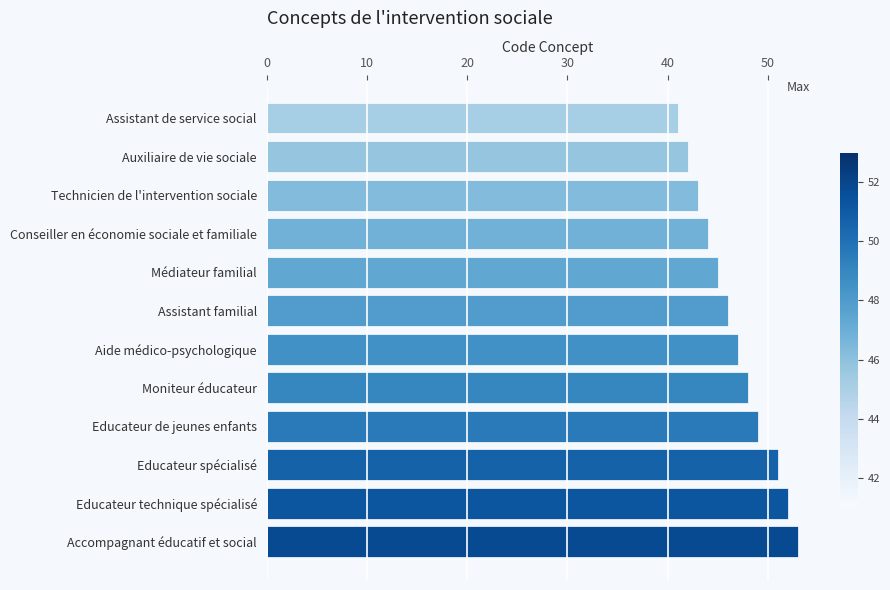

List the labels in order of value, smallest first.

Assistant de service social, Auxiliaire de vie sociale, Technicien de l'intervention sociale, Conseiller en économie sociale et familiale, Médiateur familial, Assistant familial, Aide médico-psychologique, Moniteur éducateur, Educateur de jeunes enfants, Educateur spécialisé, Educateur technique spécialisé, Accompagnant éducatif et social